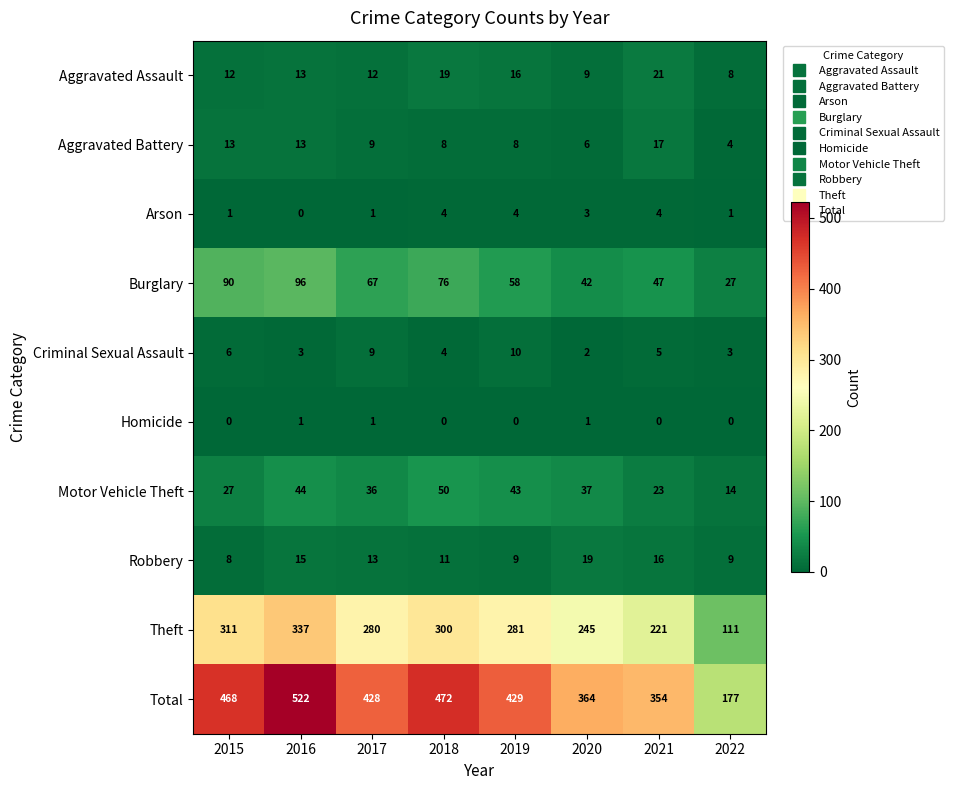

Between 2020 and 2022, which series saw the biggest shift?

Total